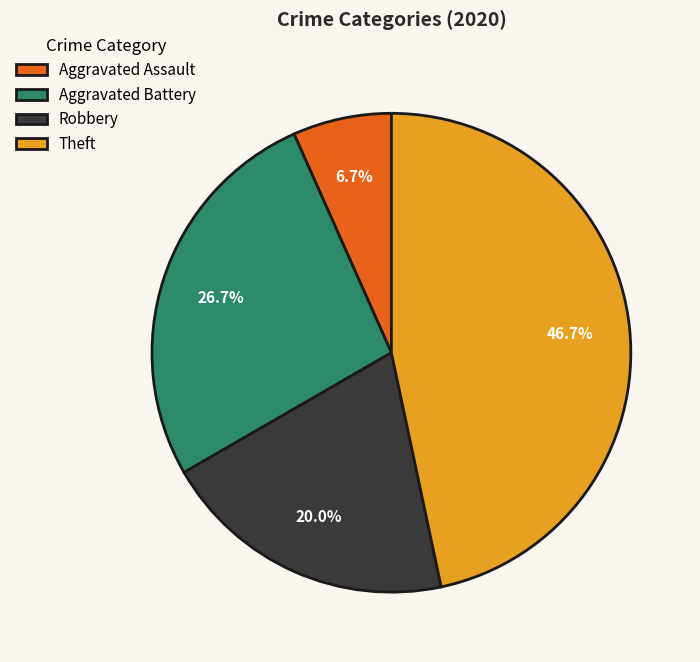

What portion of the pie excludes Theft?

53.3%